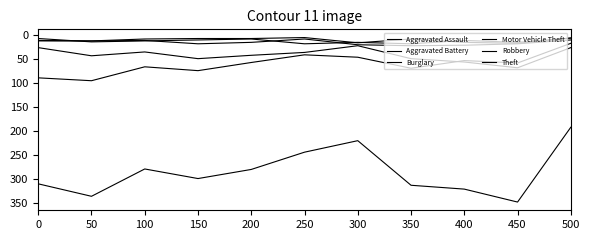

Reading left to right, extract all data points from this chart.

Aggravated Assault: 0=12	50=13	100=12	150=19	200=16	250=9	300=21	350=23	400=22	450=19	500=11
Aggravated Battery: 0=13	50=13	100=9	150=8	200=8	250=6	300=17	350=9	400=16	450=18	500=7
Burglary: 0=90	50=96	100=67	150=75	200=58	250=42	300=47	350=70	400=54	450=59	500=18
Motor Vehicle Theft: 0=27	50=44	100=36	150=50	200=43	250=37	300=23	350=50	400=57	450=69	500=27
Robbery: 0=8	50=15	100=13	150=11	200=9	250=19	300=16	350=19	400=12	450=16	500=7
Theft: 0=311	50=337	100=280	150=300	200=281	250=245	300=221	350=314	400=322	450=349	500=193